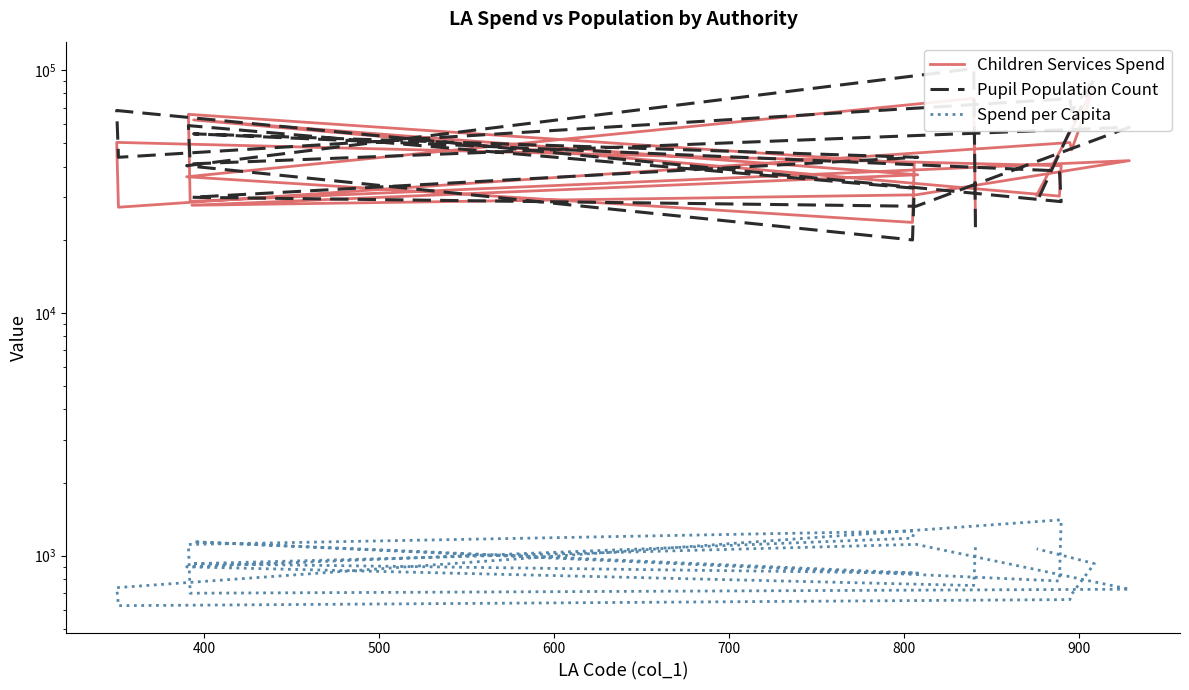

Which series has the largest range (max minus min)?

Pupil Population Count